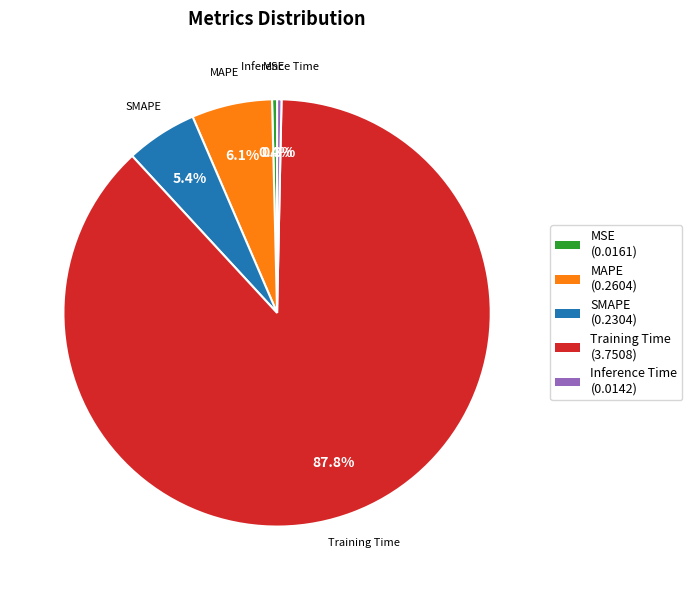

Is it true that MSE is 0% of the pie?

True